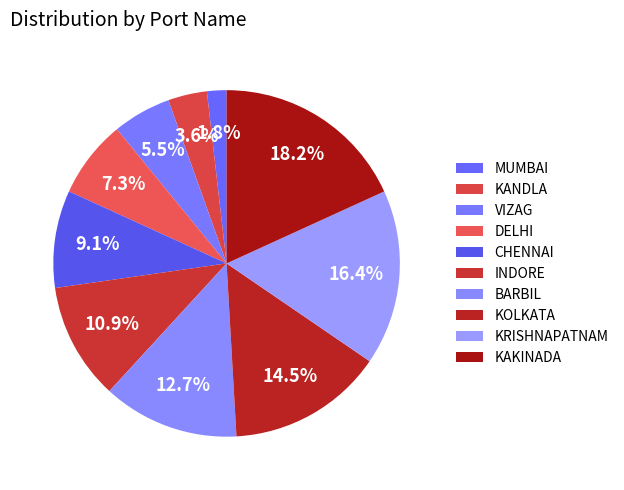

What is the largest slice in the pie chart?

KAKINADA